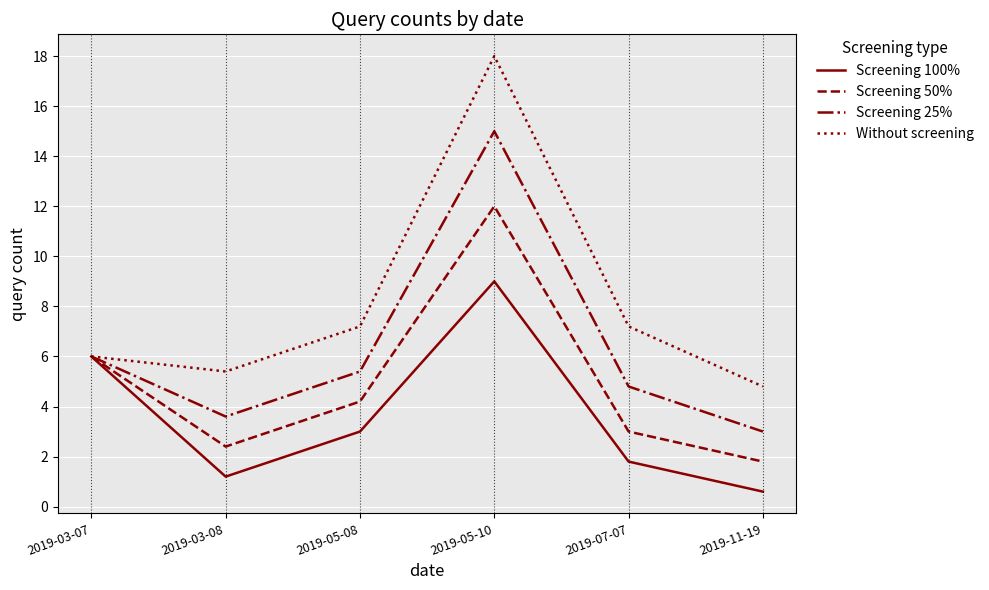

How many values in the Screening 100% series are below 3?

3